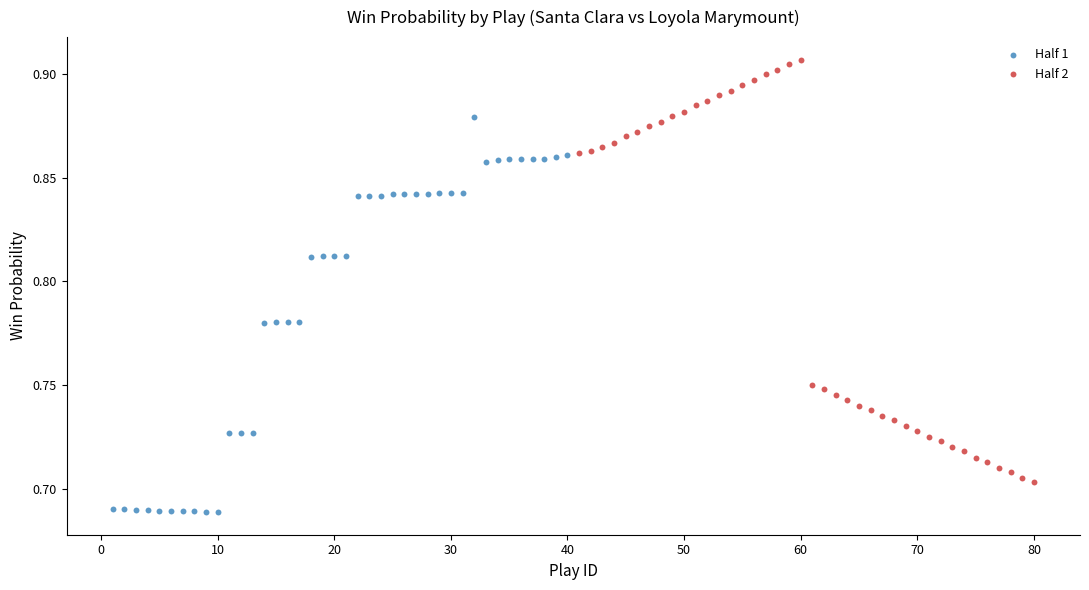

Which series reaches the minimum Y coordinate?

Half 1